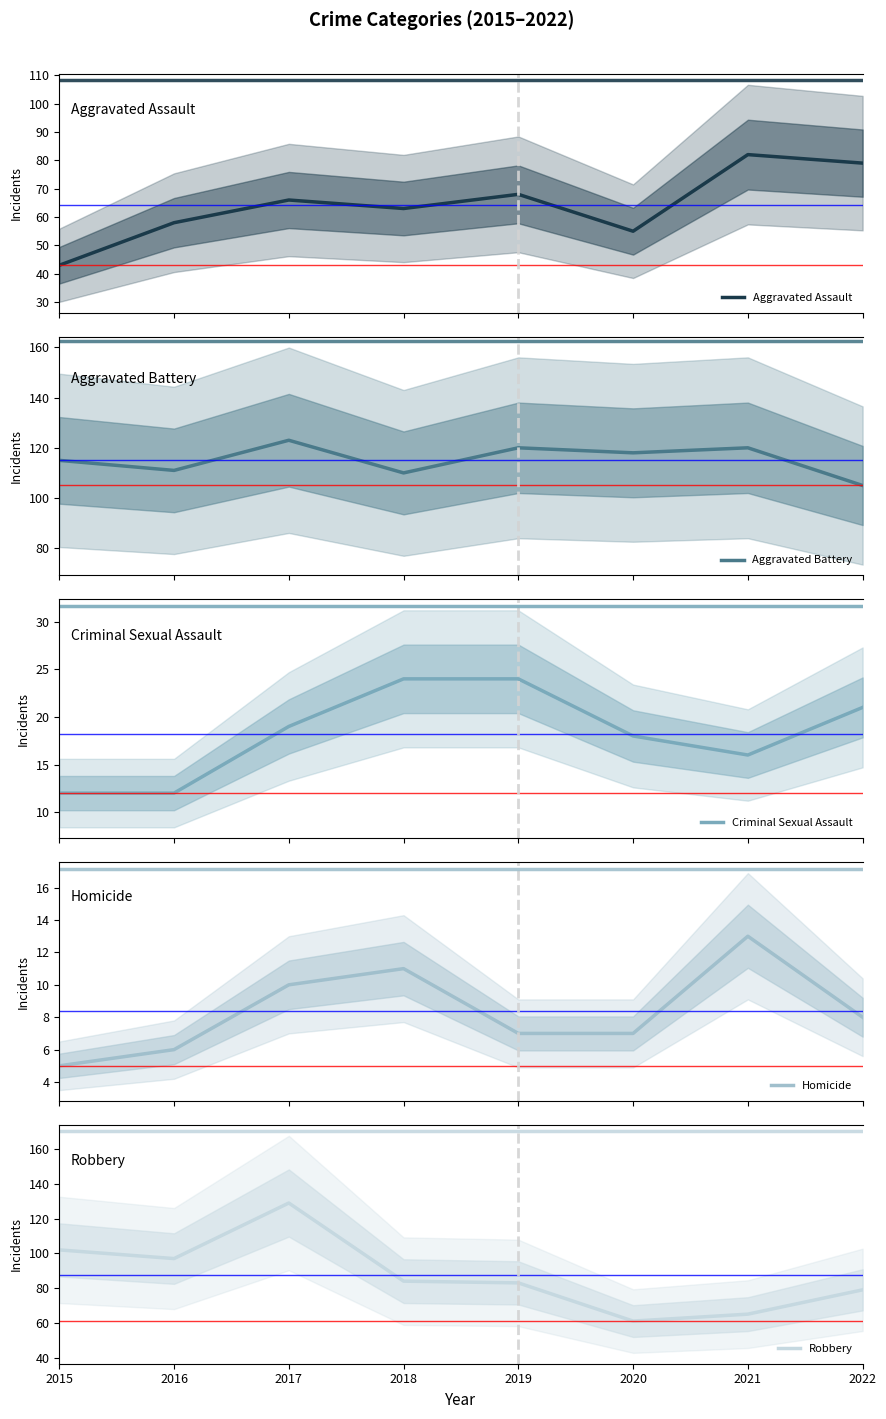

How many interior local peaks does the Aggravated Assault series have?

3